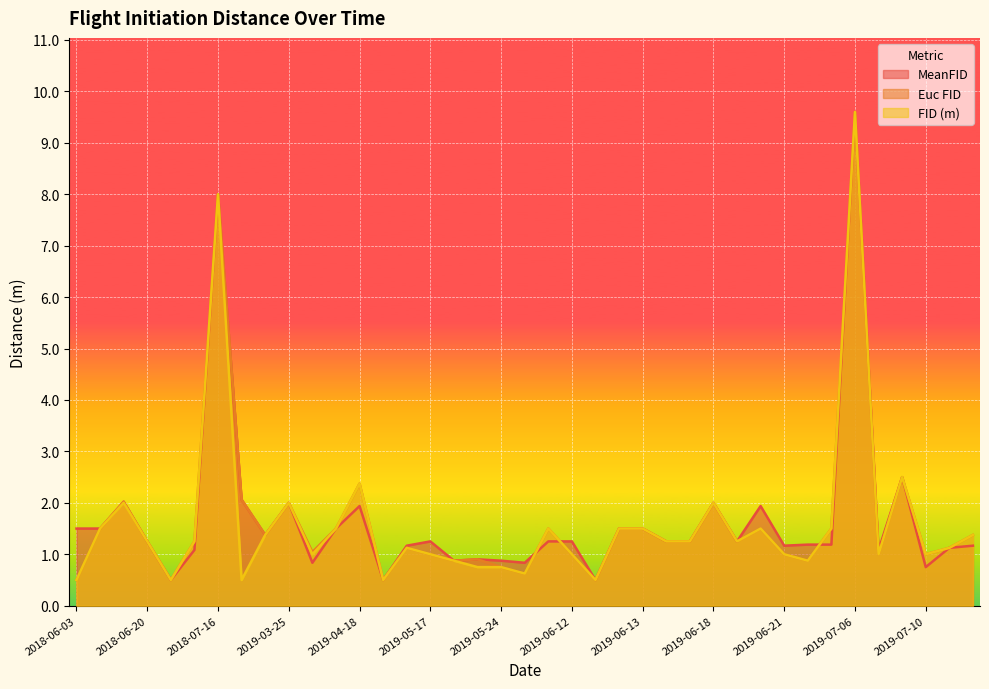

What is the total value across all series at 2019-05-20?

2.6